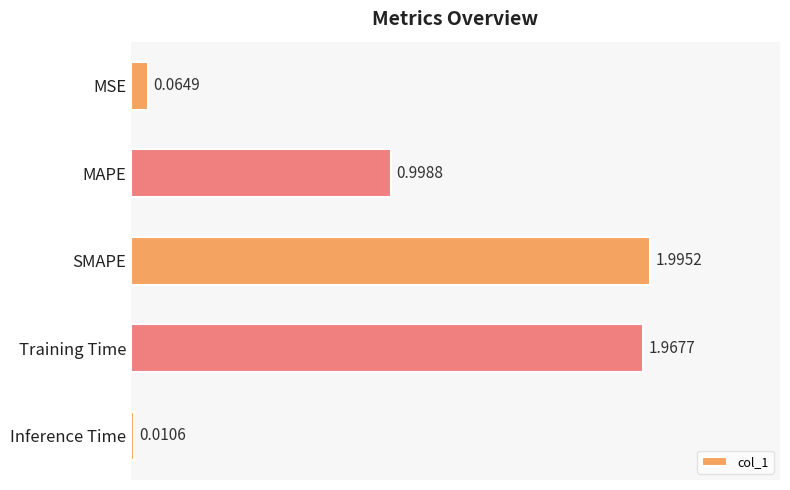

Rank the categories by value from highest to lowest.

SMAPE, Training Time, MAPE, MSE, Inference Time